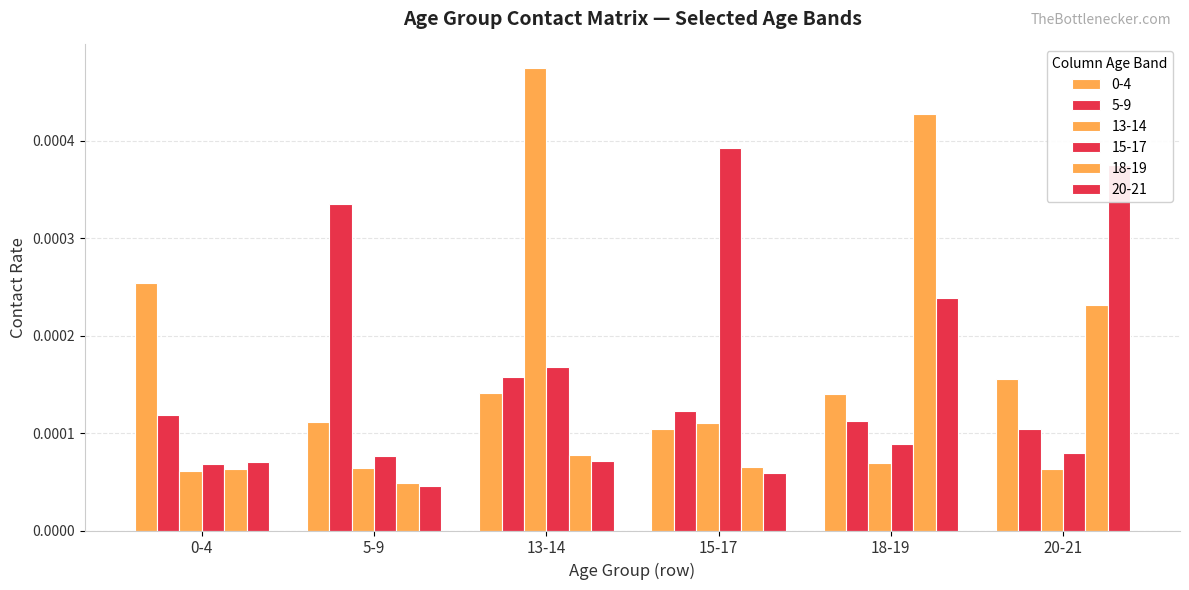

At which label is 0-4 closest to 0?

15-17